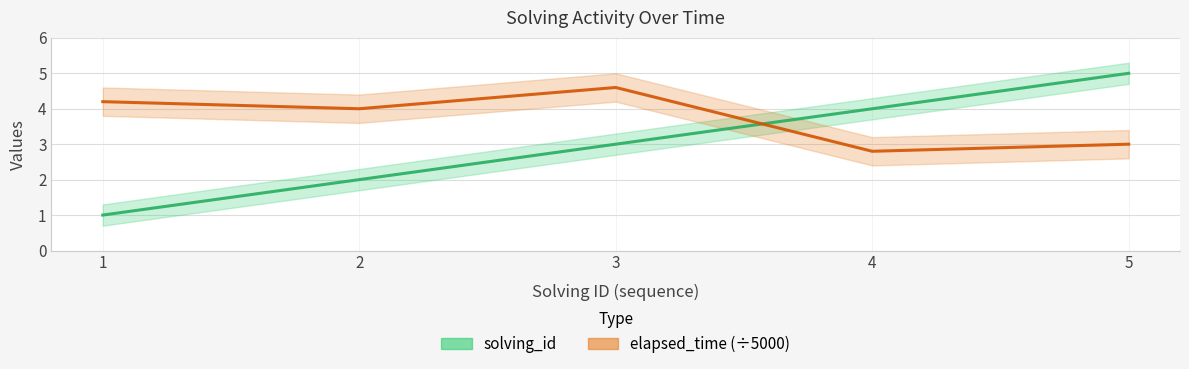

How many interior local valleys does the elapsed_time (÷5000) series have?

2